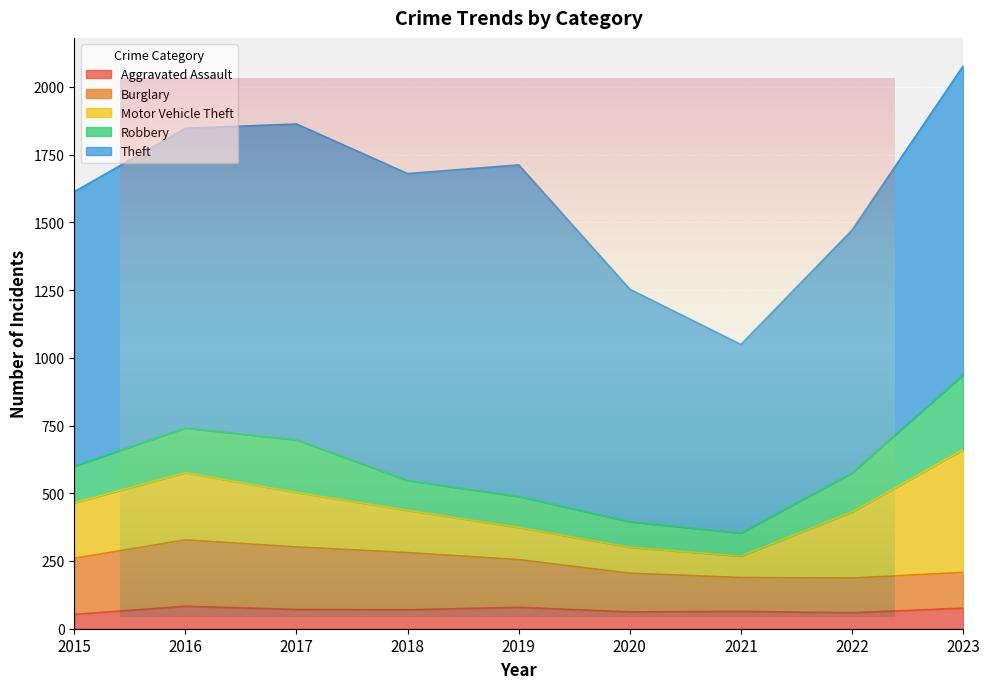

What is the difference between the highest and lowest values at 2021?

632